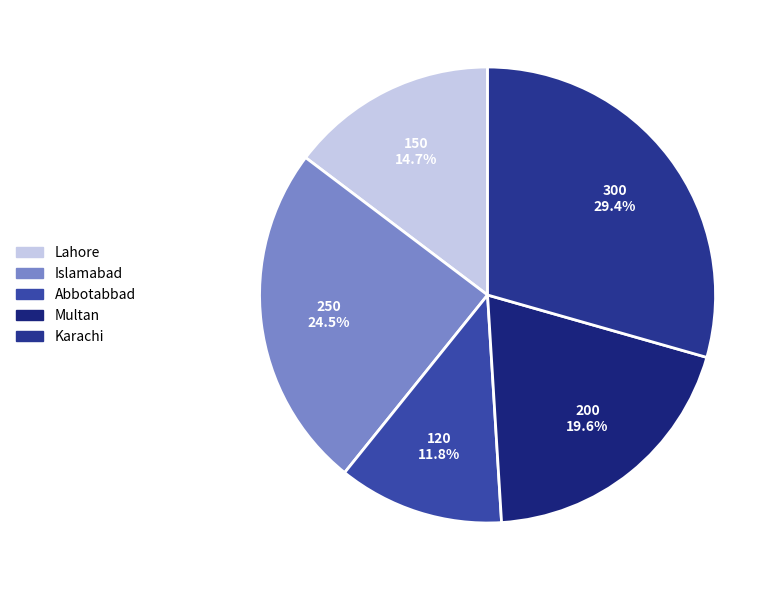

Does any single category account for the majority?

No